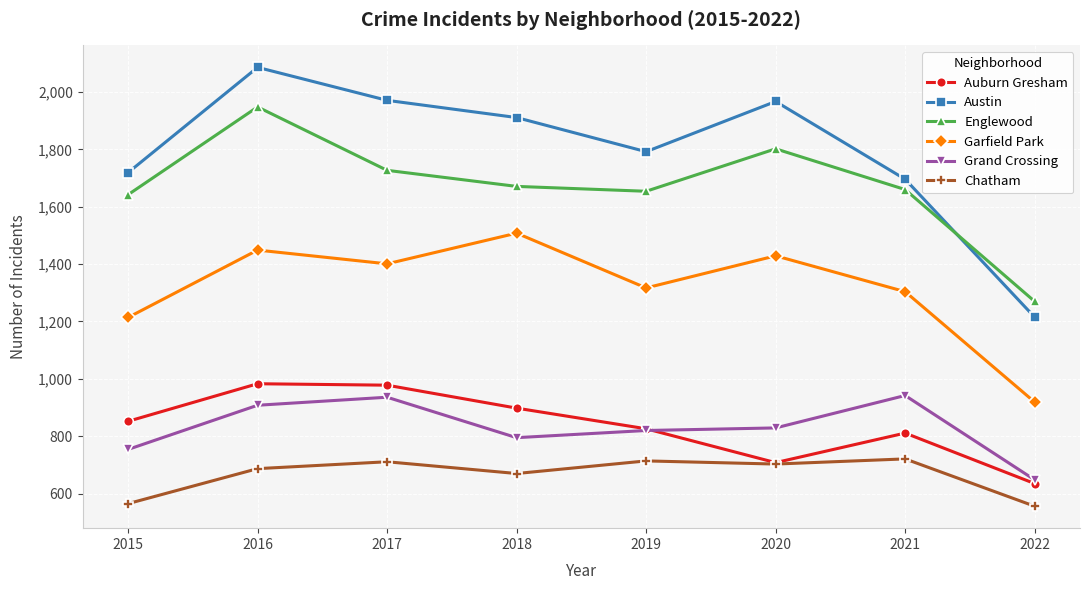

Which series has the largest total across all categories?

Austin